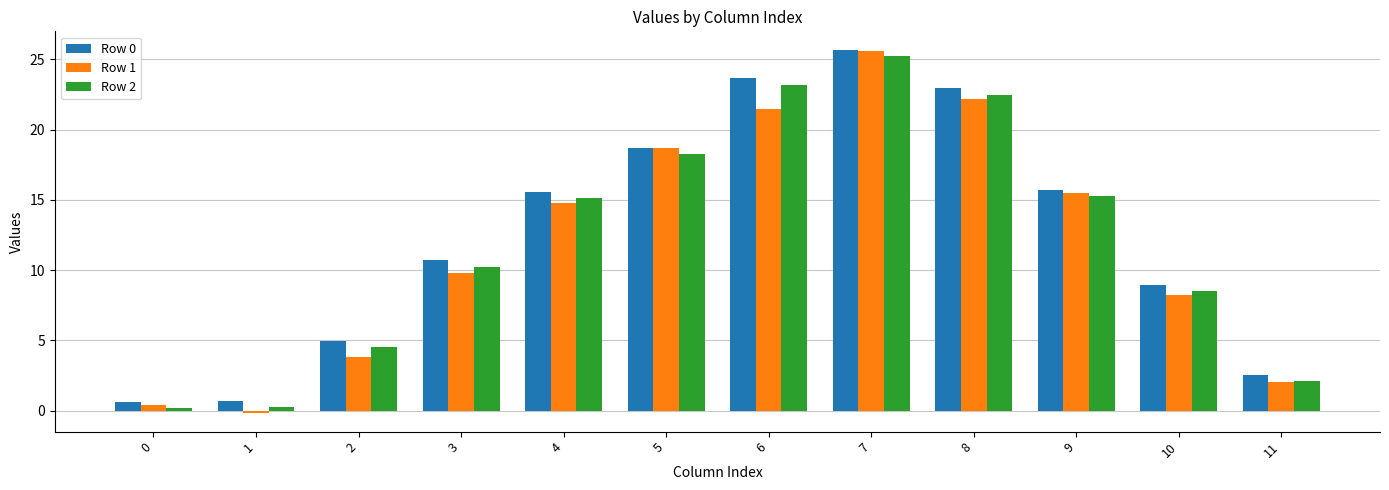

What is the smallest value displayed?

-0.2